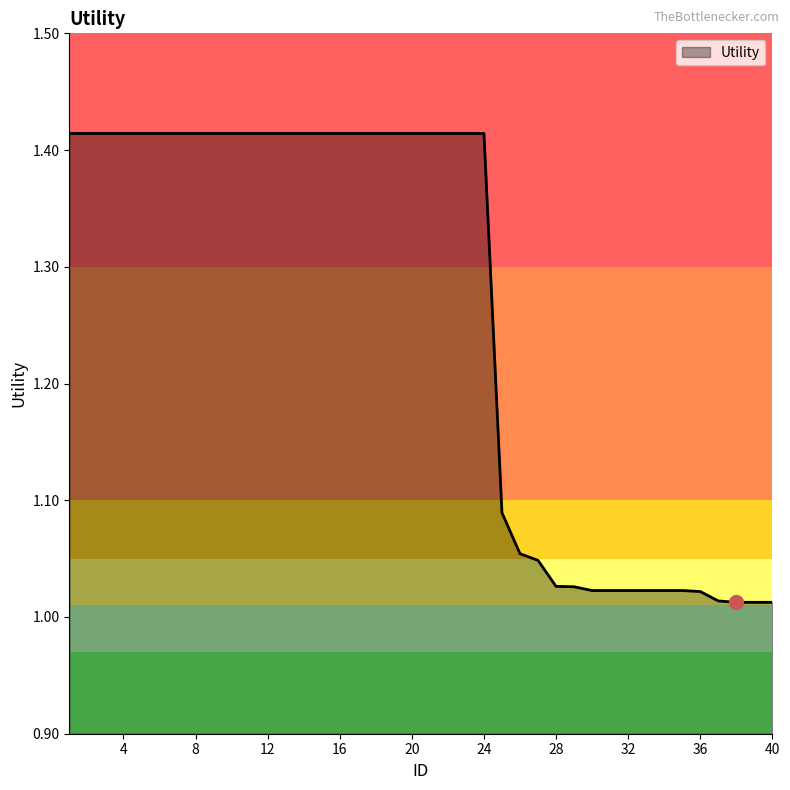

How many series are shown in this chart?

1